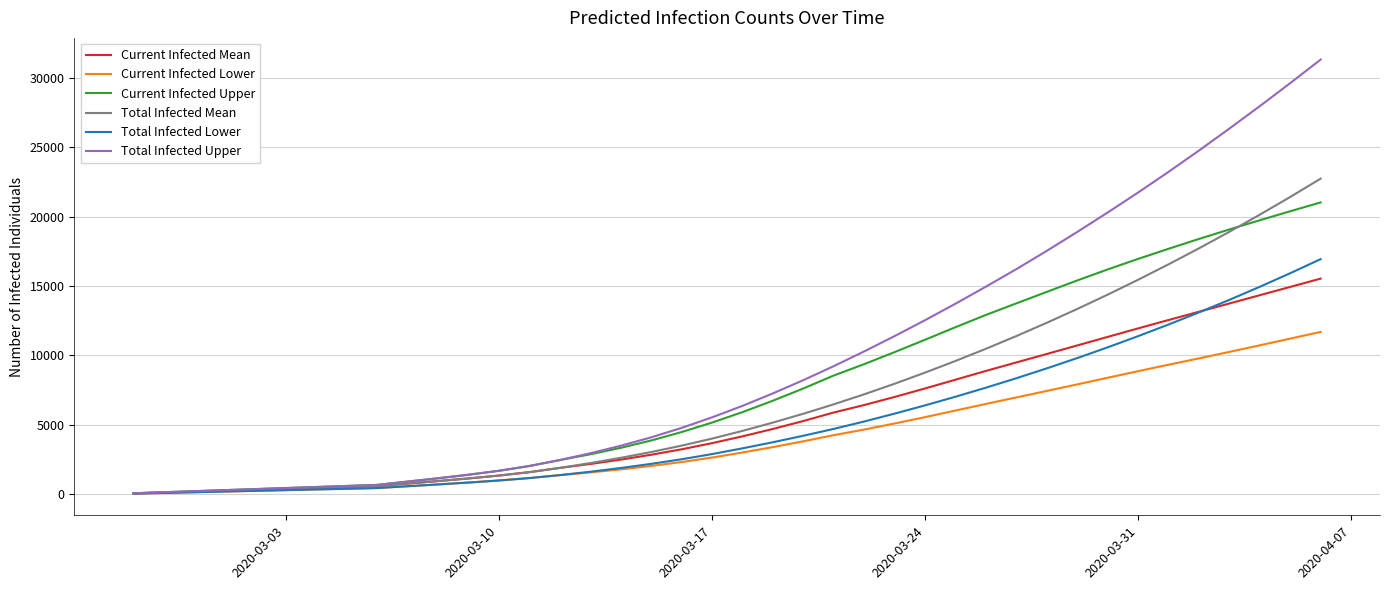

What is the greatest value displayed?

31302